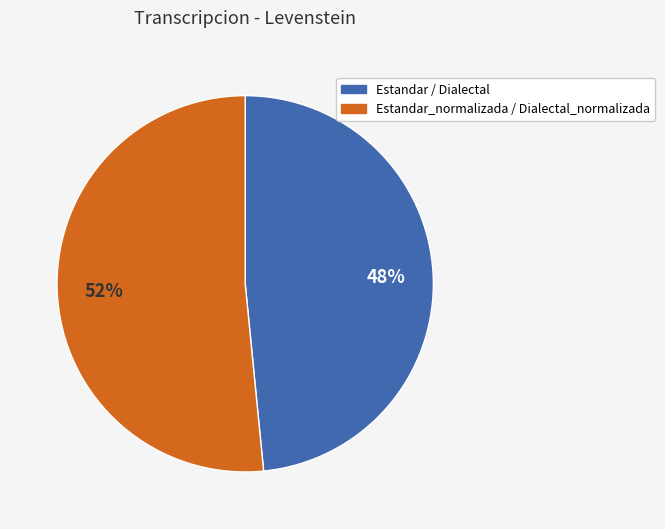

Count the number of slices in the pie.

2